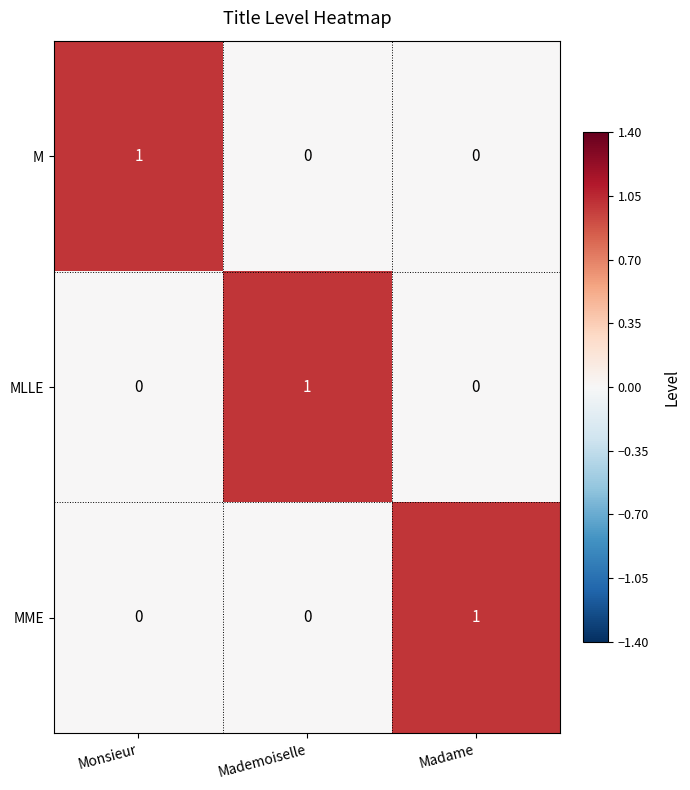

True or false: M has a value of 0 at Monsieur.

False